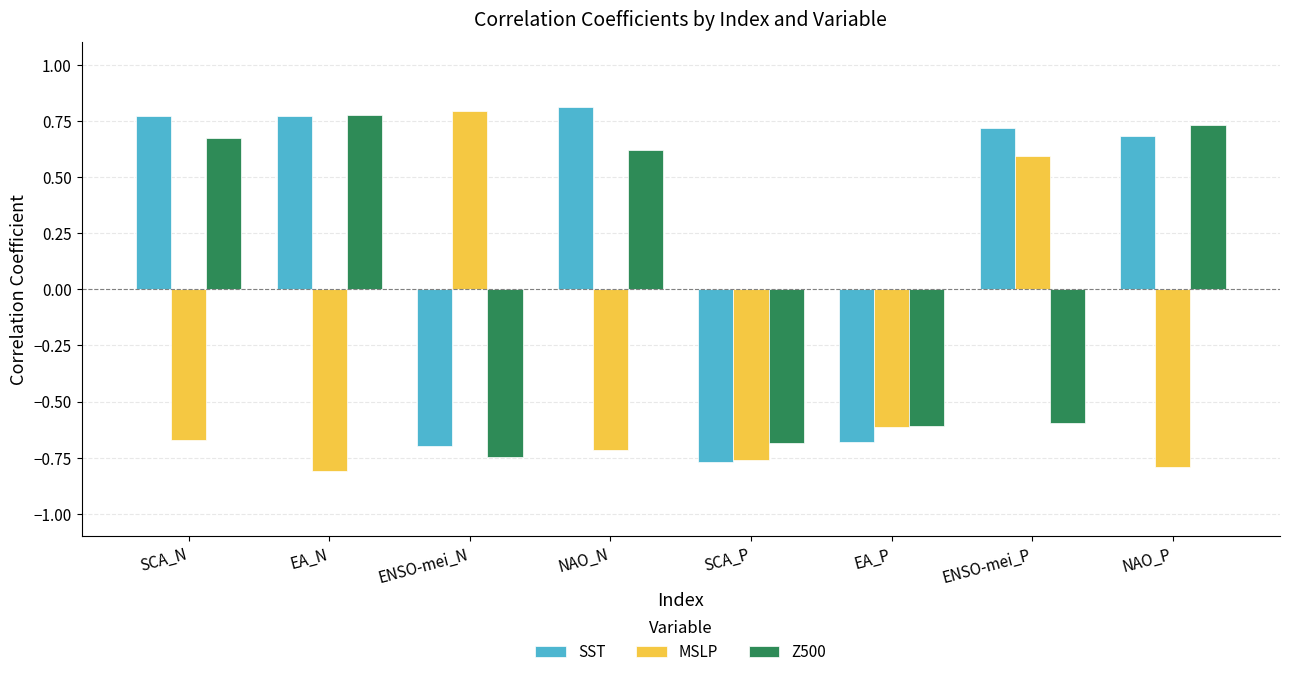

What position from the left is EA_N?

2